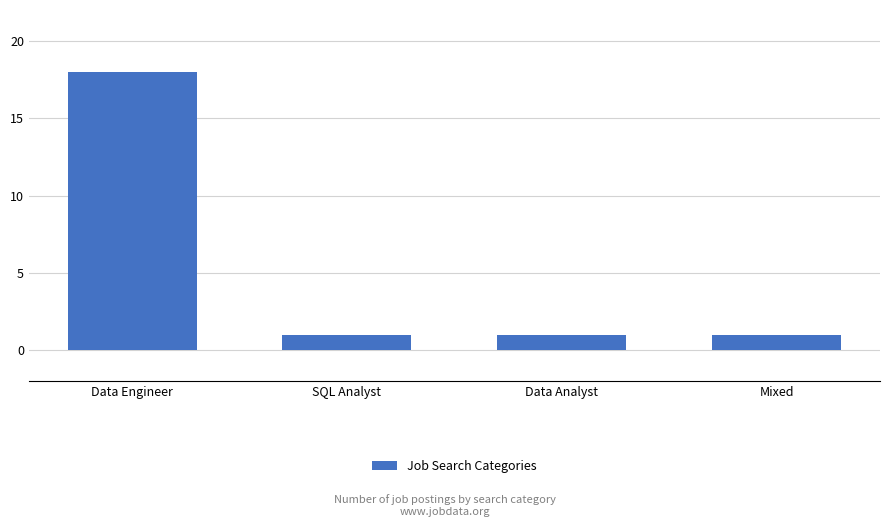

How many distinct data groups are displayed?

1